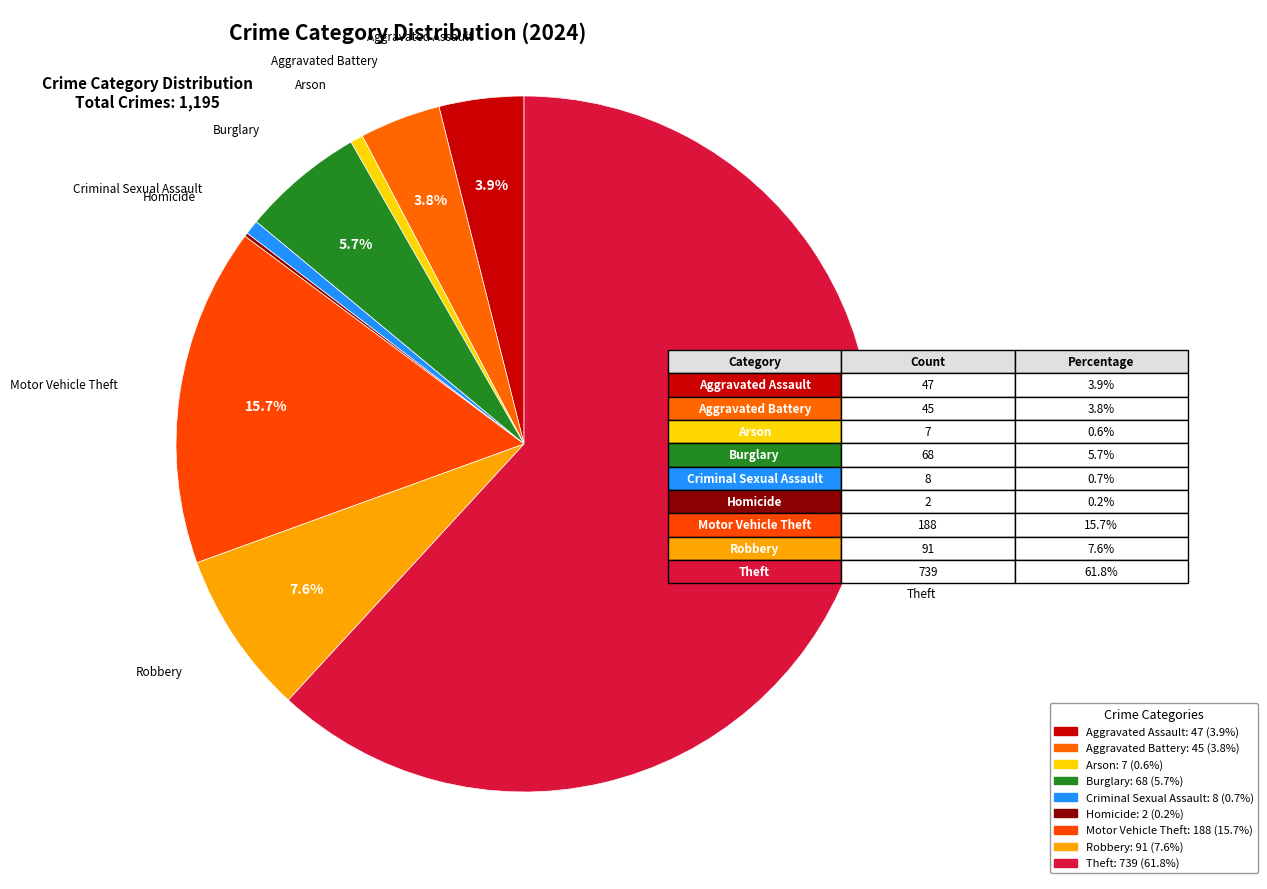

Count the number of slices in the pie.

9